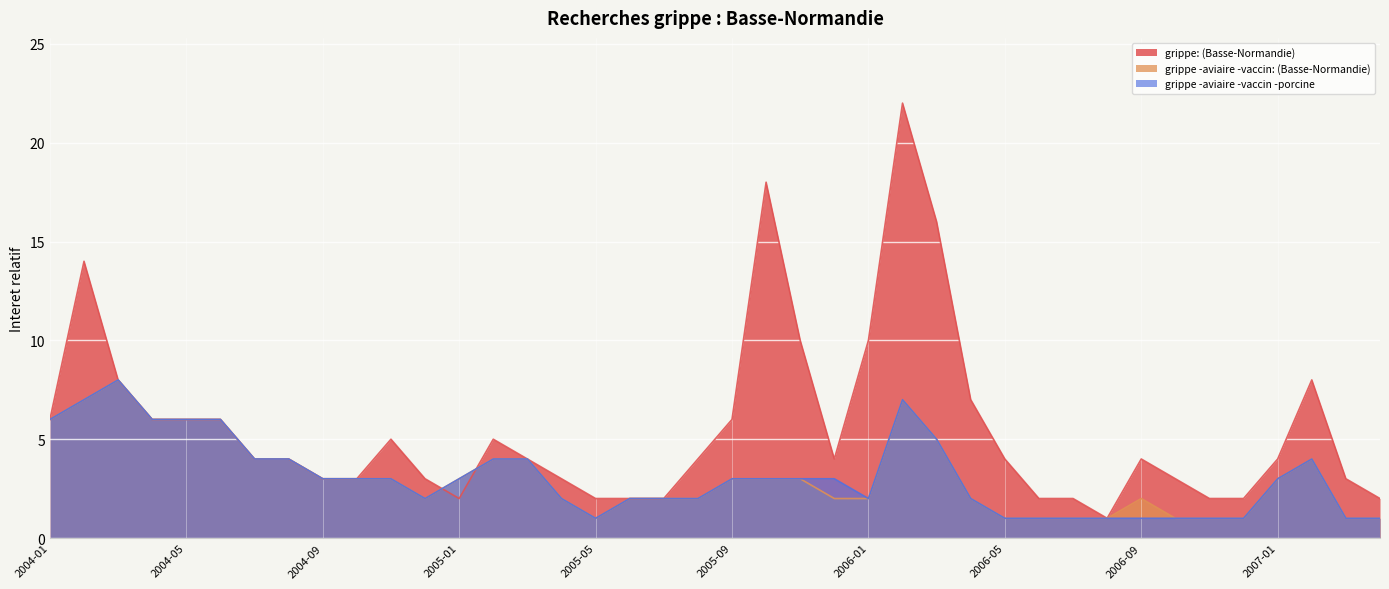

What are all the series names shown in the legend?

grippe: (Basse-Normandie), grippe -aviaire -vaccin: (Basse-Normandie), grippe -aviaire -vaccin -porcine